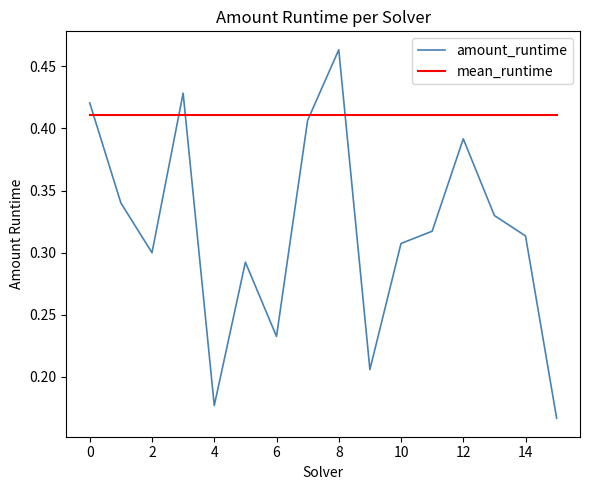

Which series has the largest total across all categories?

mean_runtime